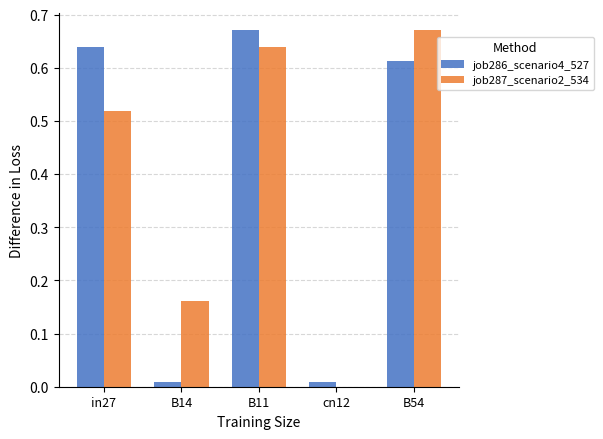

Is the value of job286_scenario4_527 at cn12 greater than the value of job287_scenario2_534 at B14?

No